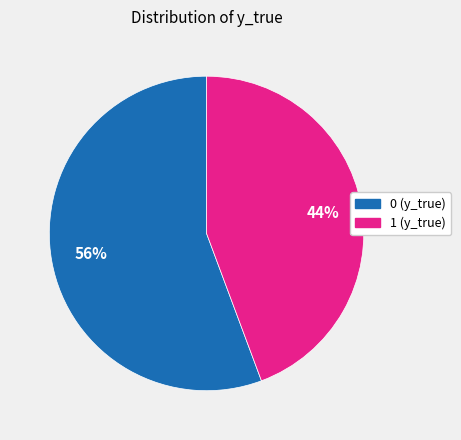

Is there any slice that represents more than half of the pie?

Yes